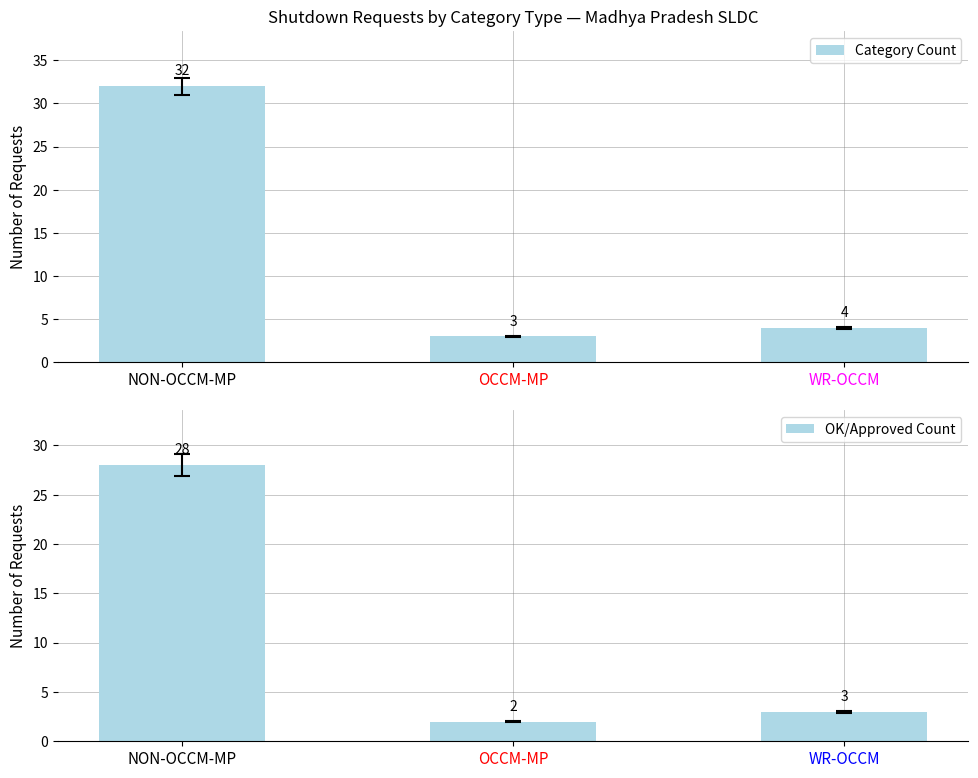

What is the minimum value shown in the chart?

2